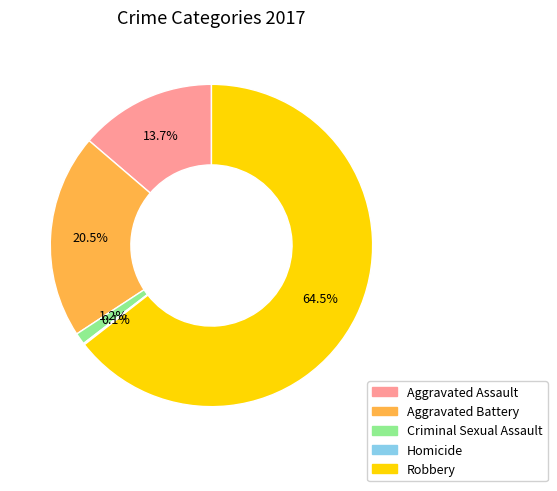

Which has a higher value, Aggravated Assault or Robbery?

Robbery